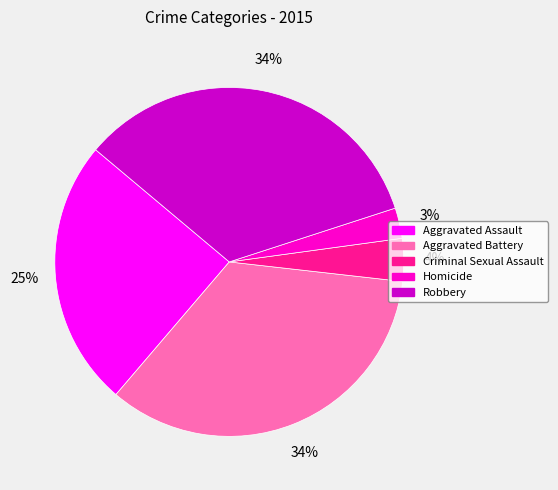

True or false: Aggravated Assault accounts for 13% of the total.

False